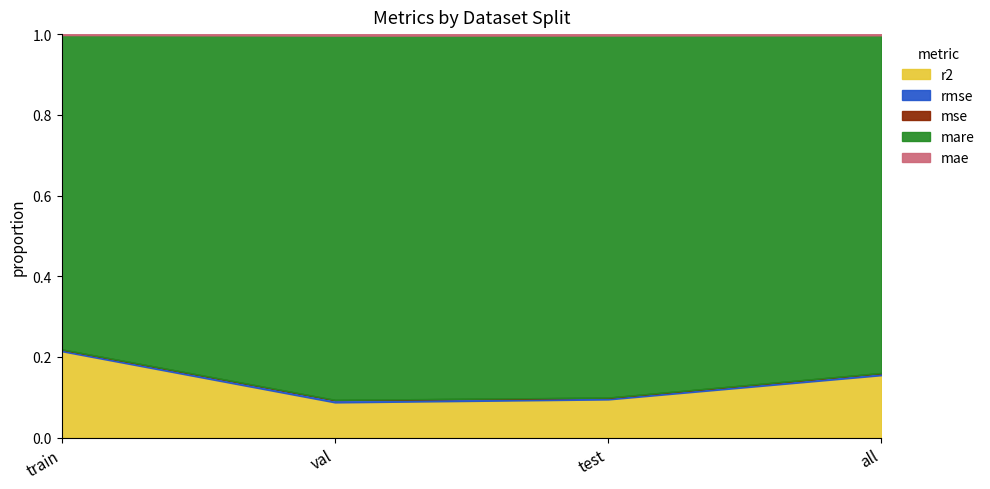

True or false: mae has more than 1 interior local peaks.

False